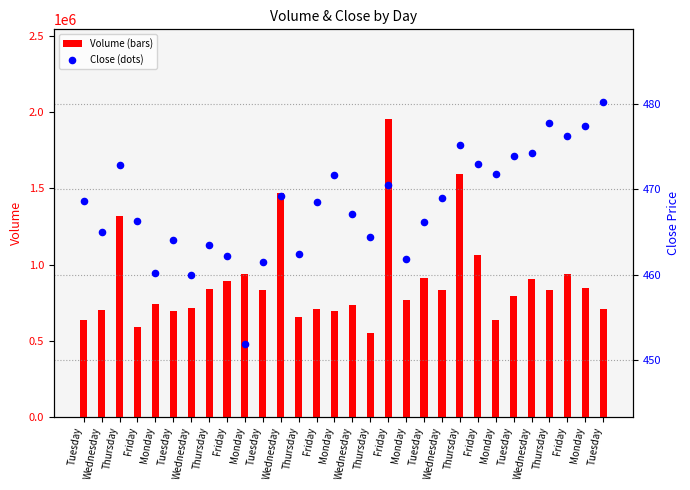

At which category is the sum across all series the highest?

Friday